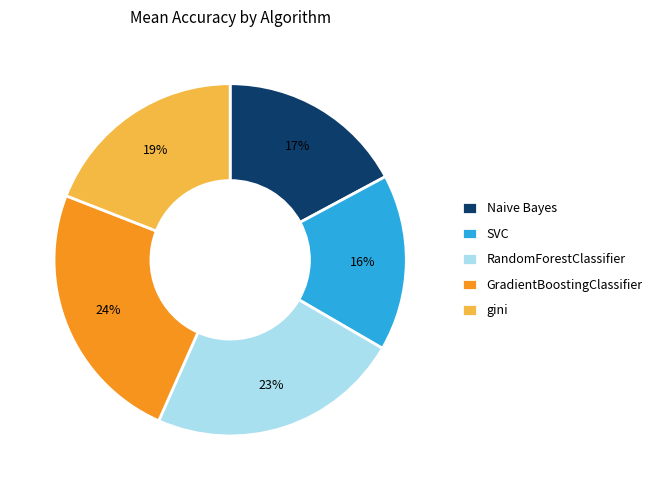

Does any single category account for the majority?

No